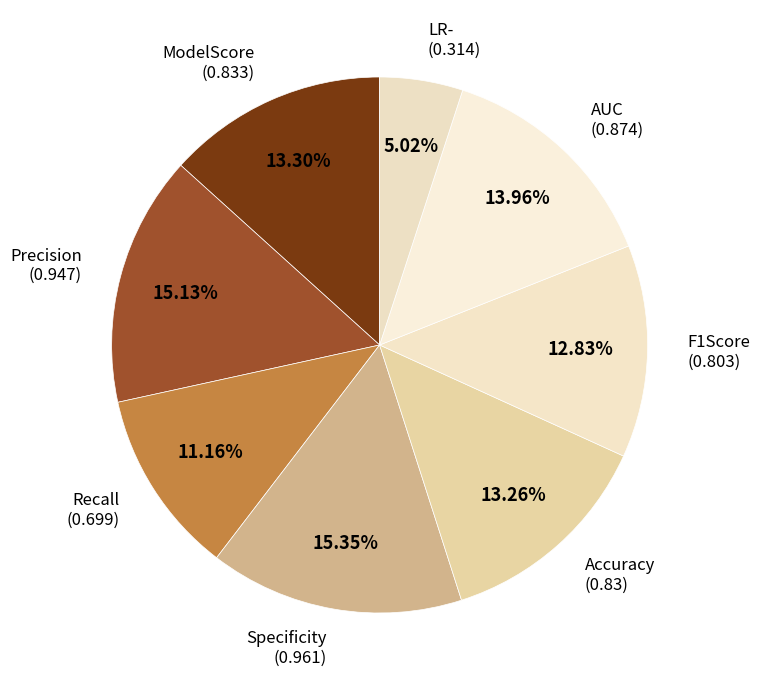

What percentage is the F1Score slice, to the nearest percent?

13%